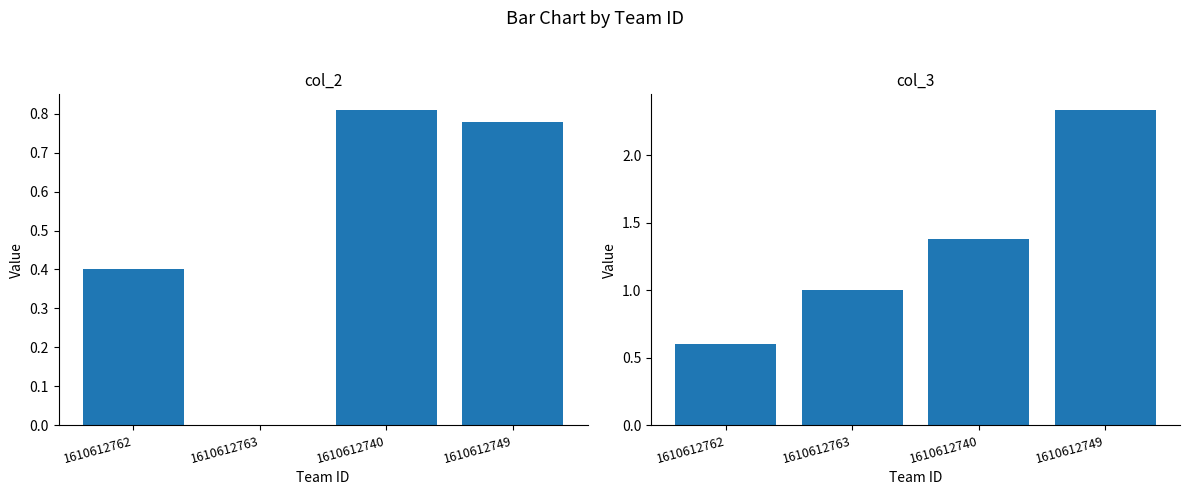

Between 1610612763 and 1610612749, which is larger?

1610612749